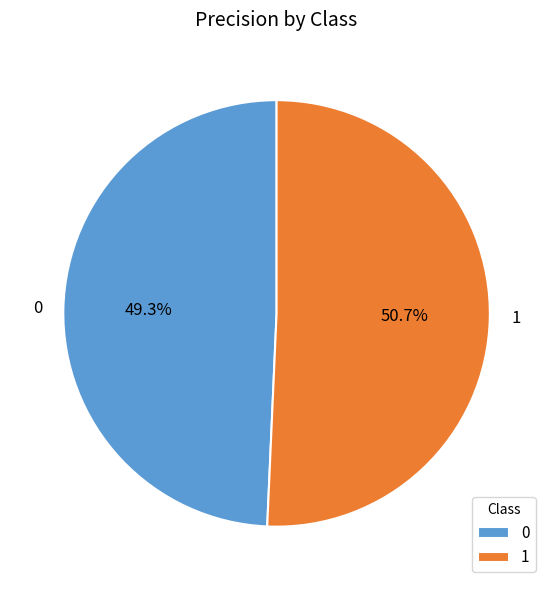

What percentage is the 1 slice, to the nearest percent?

51%